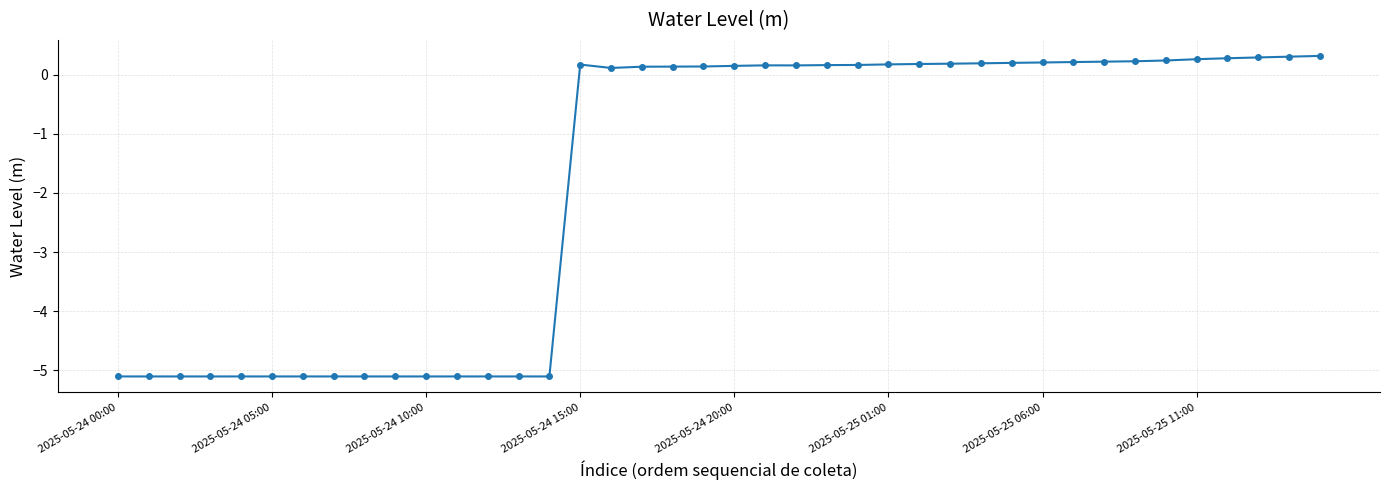

What is the smallest value displayed?

-5.1